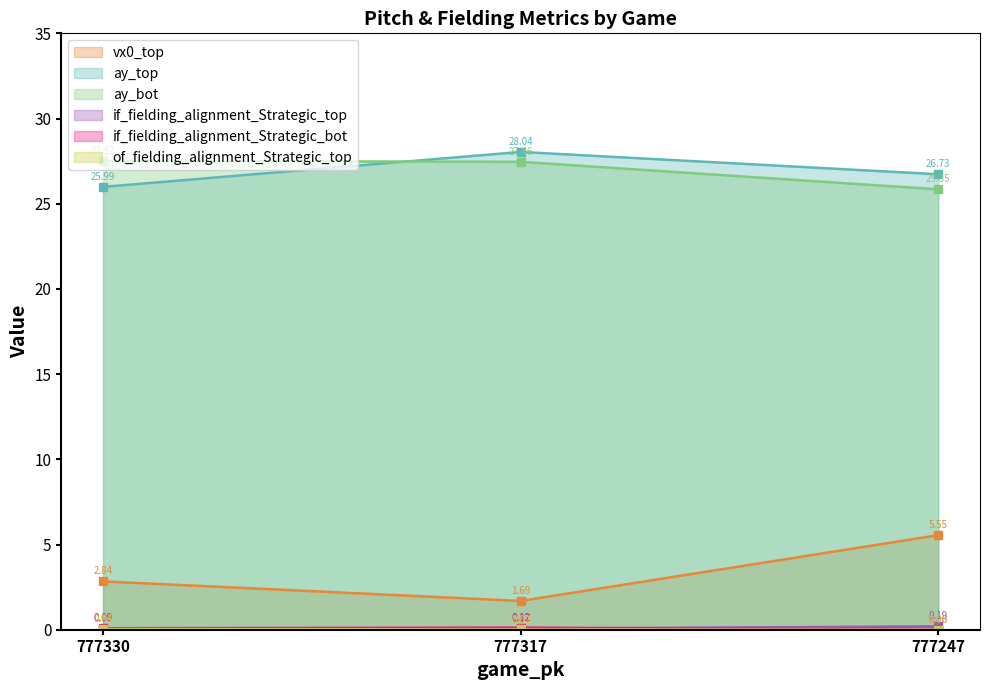

What is the value of the if_fielding_alignment_Strategic_top point at the 2nd from the left?

0.1